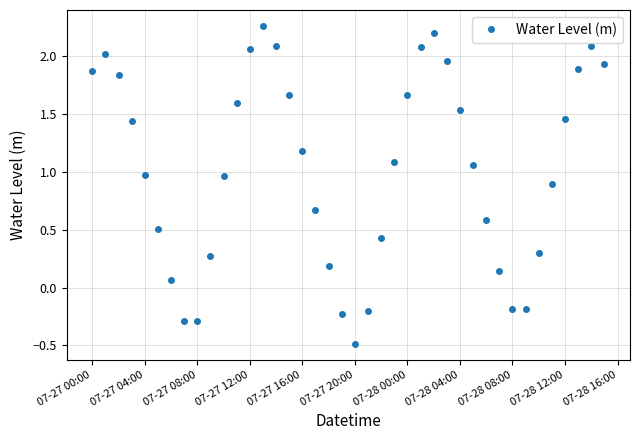

Count the number of categories in the chart.

40